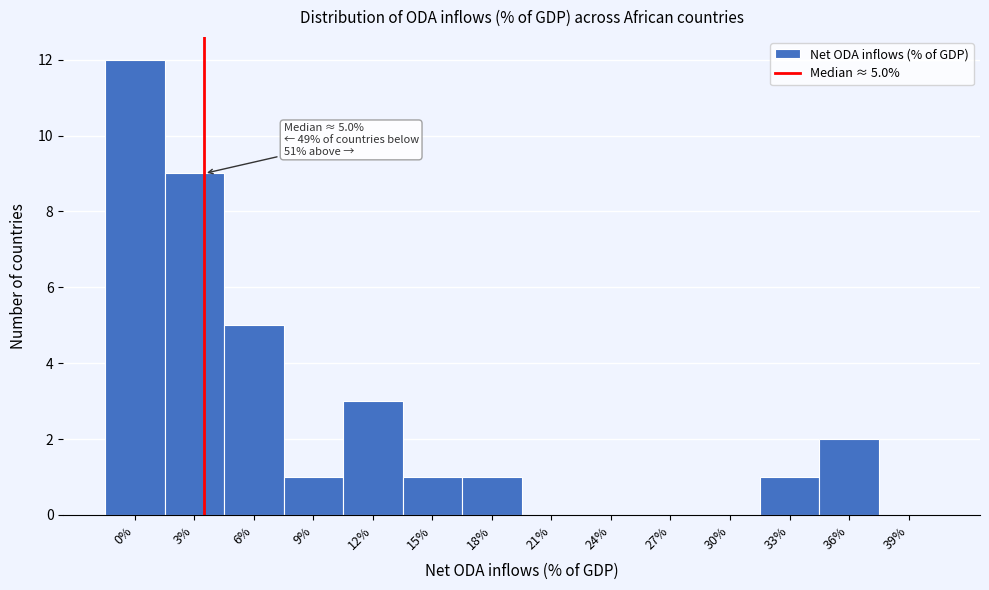

Reading left to right, list all the values displayed in this chart.

0%=12	3%=9	6%=5	9%=1	12%=3	15%=1	18%=1	21%=0	24%=0	27%=0	30%=0	33%=1	36%=2	39%=0